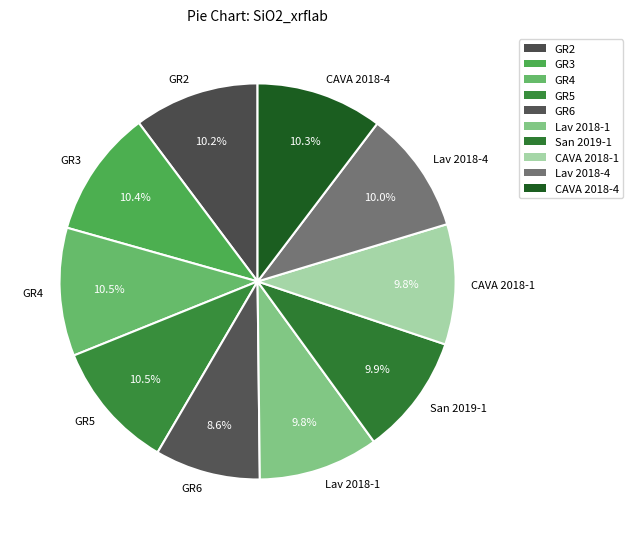

True or false: GR5 accounts for 23% of the total.

False